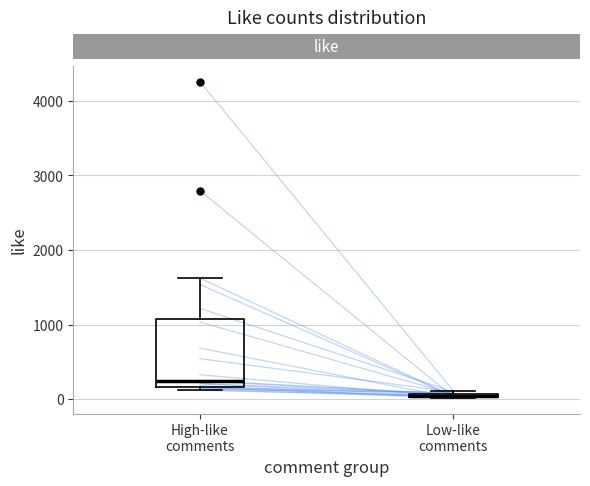

Comparing the boxes themselves (not the whiskers), which one is the tallest?

High-like comments